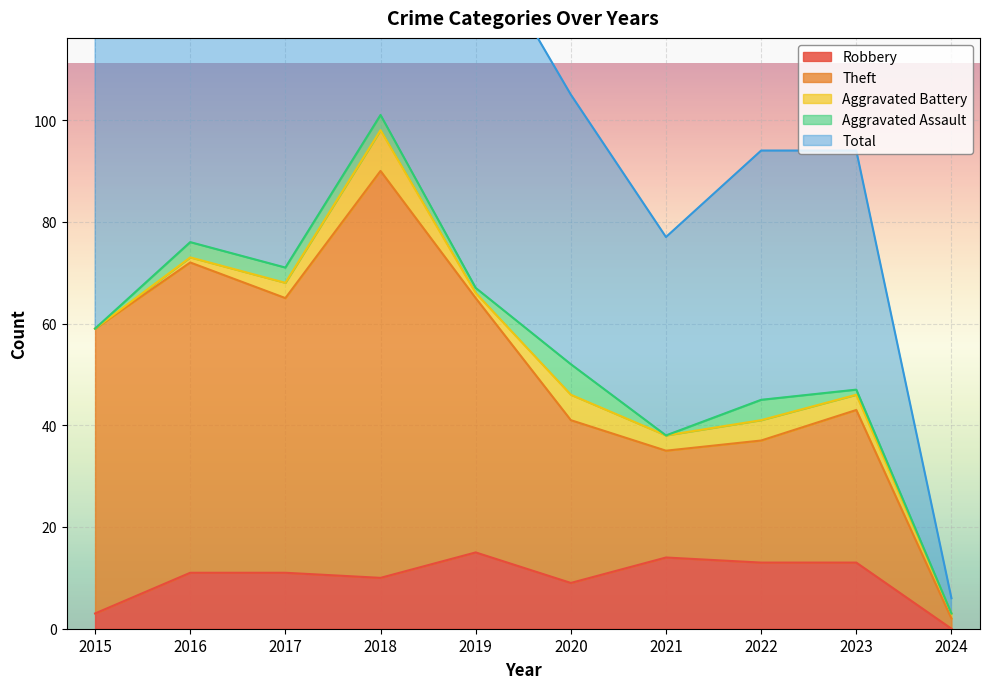

The value of Total at 2022 is 50. True or false?

False